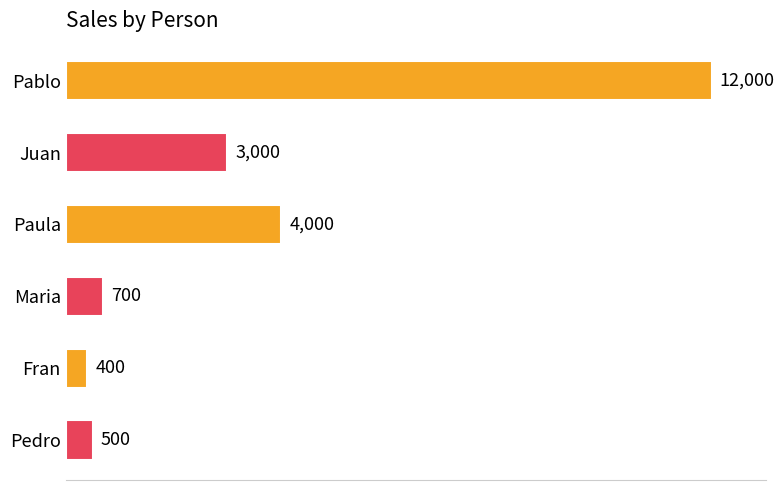

What is the change in value from Juan to Paula?

+1000